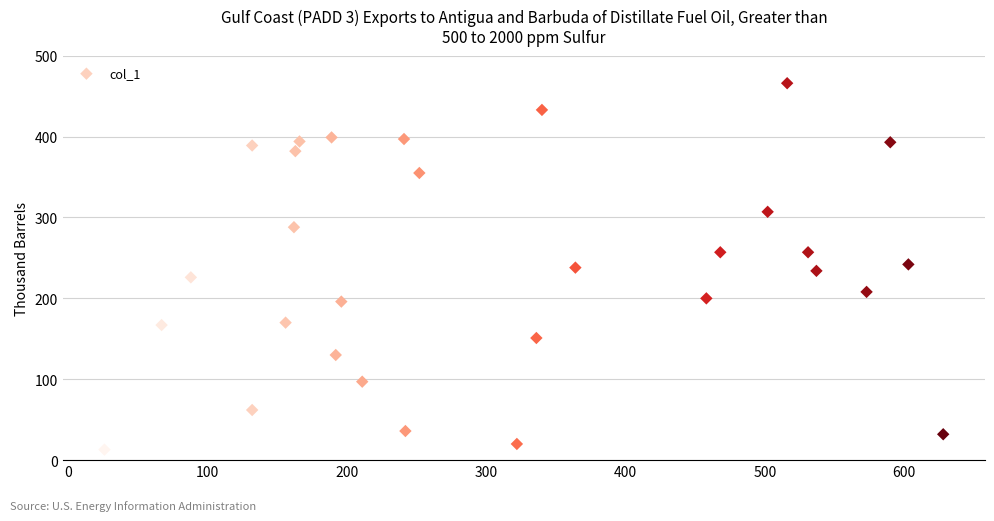

What is the range of X values (max minus min)?

602